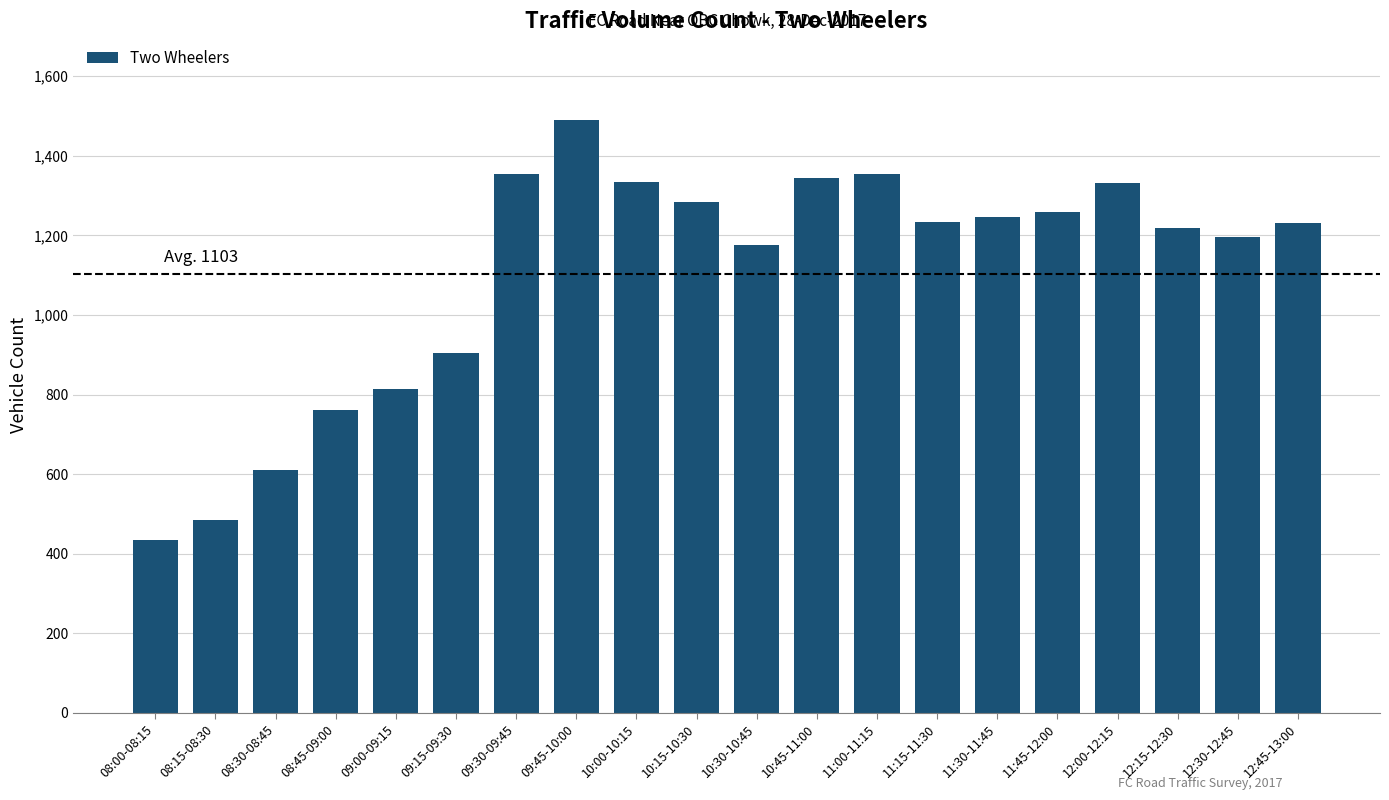

At which label does the data first exceed 1234?

09:30-09:45